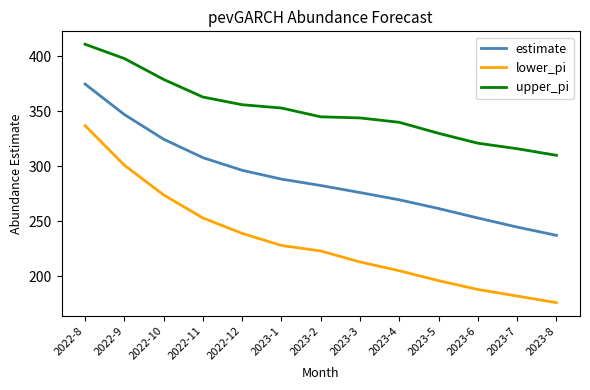

Which label corresponds to the largest value in the chart?

2022-8